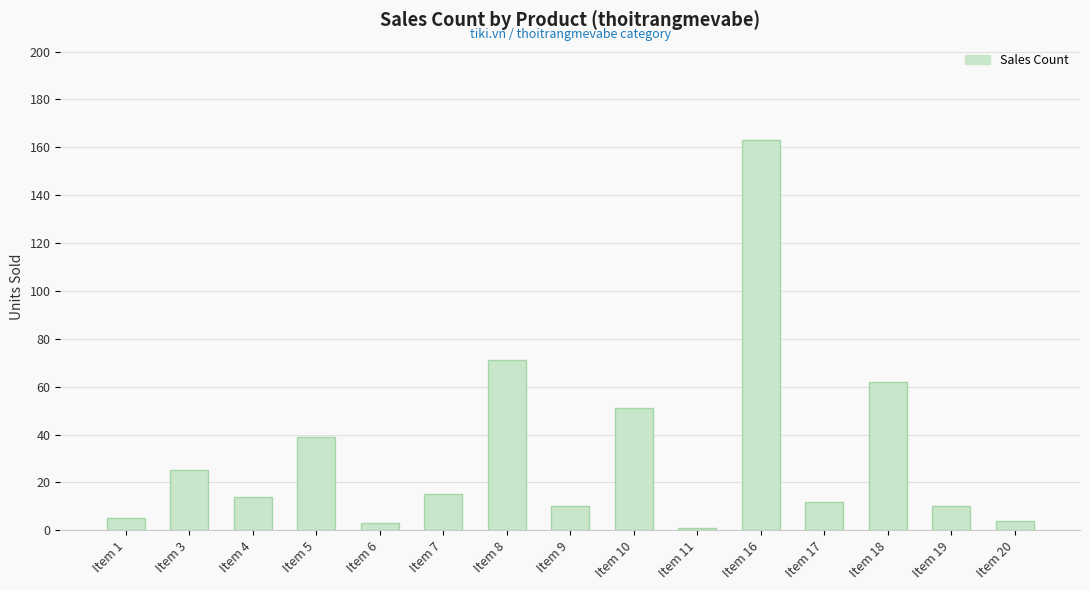

Where does the data first go above 14?

Item 3